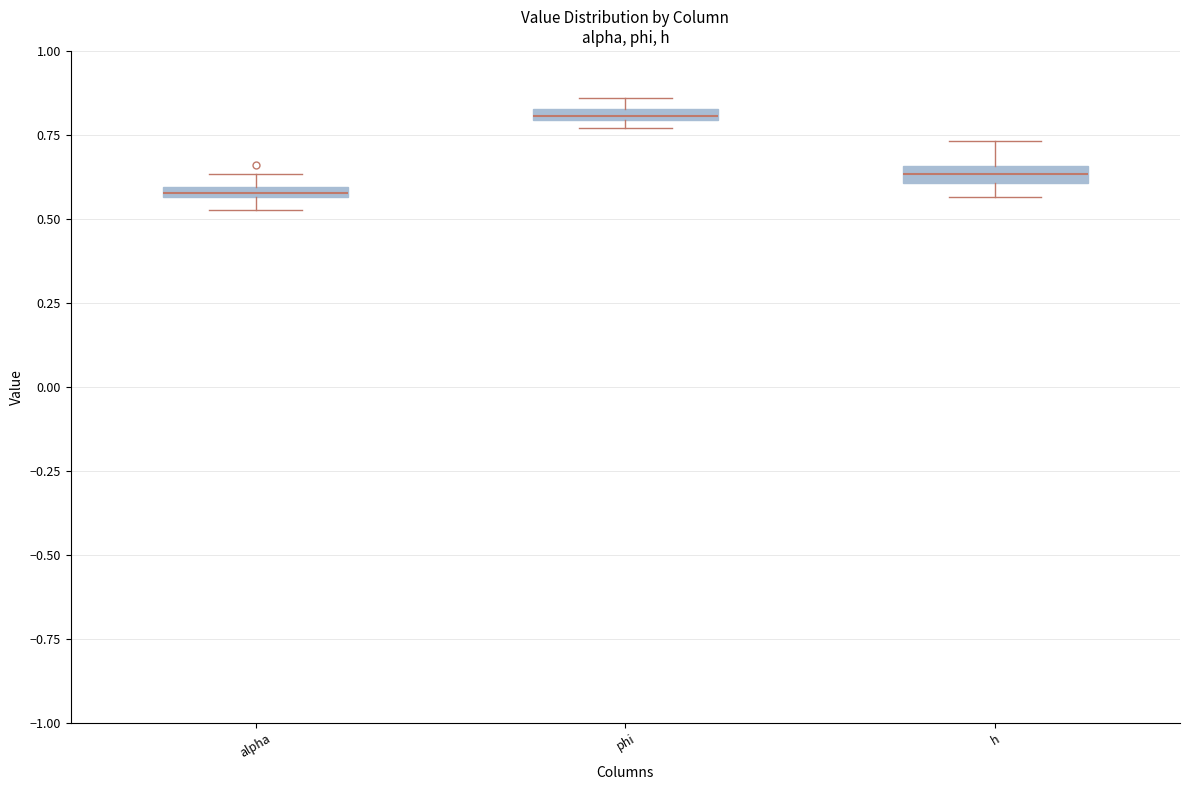

Where is the upper edge of the box for alpha on the y-axis? The values are not printed on the chart, so give them approximately, as read against the axis.

0.60